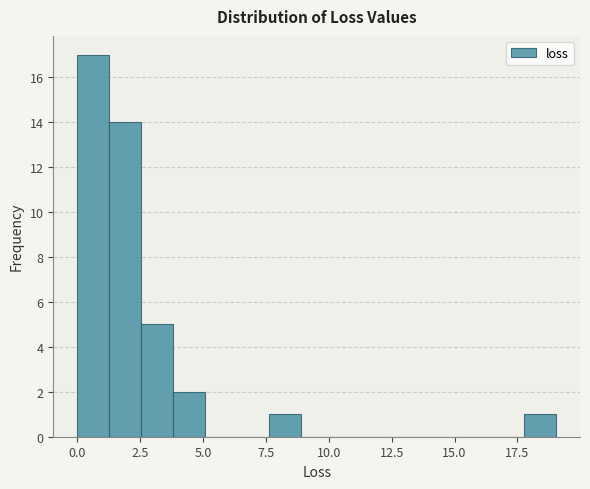

Around what value on the x-axis is the tallest bar? Give the approximate position of its centre, as read against the axis.

0.5